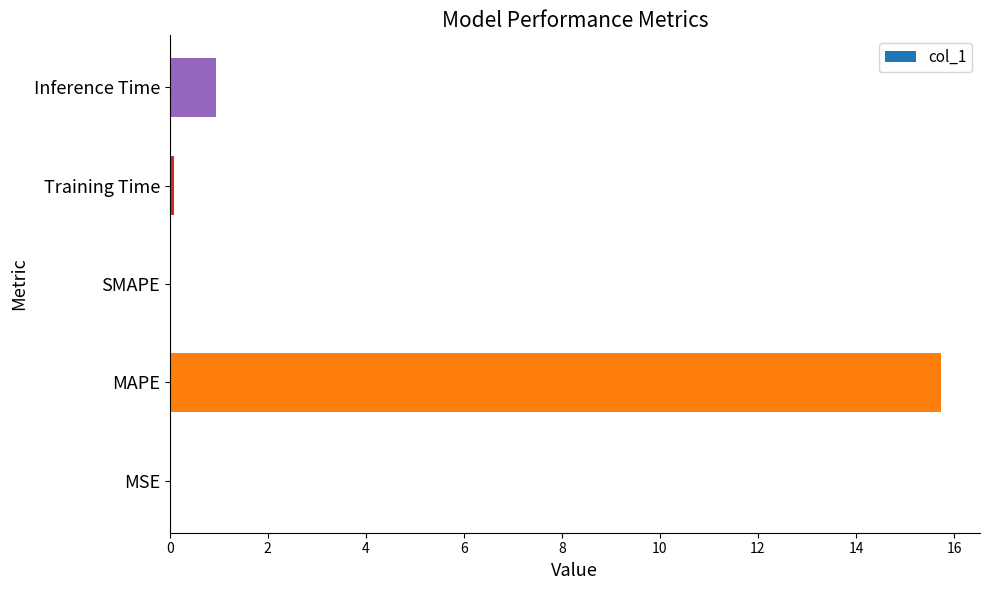

What is the greatest value displayed?

15.7